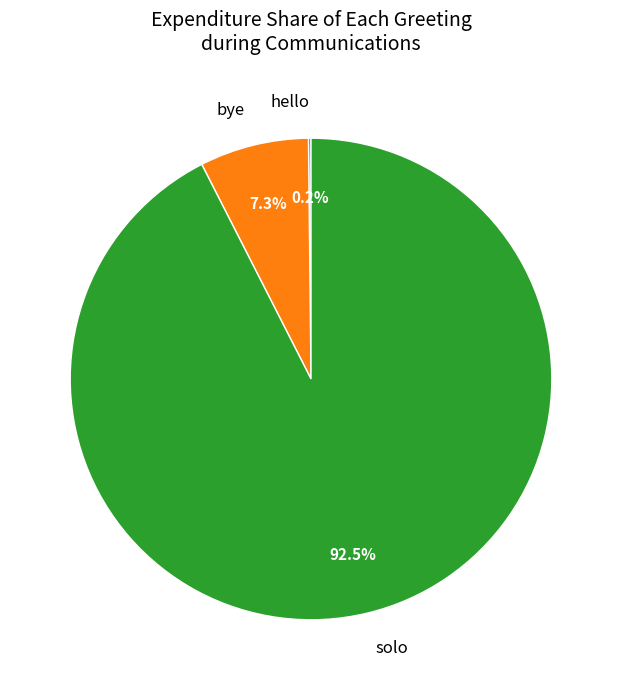

Does any single category account for the majority?

Yes